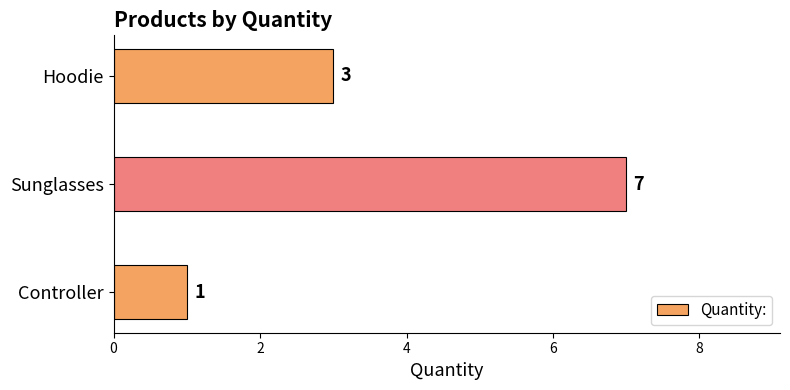

What is the average value?

4